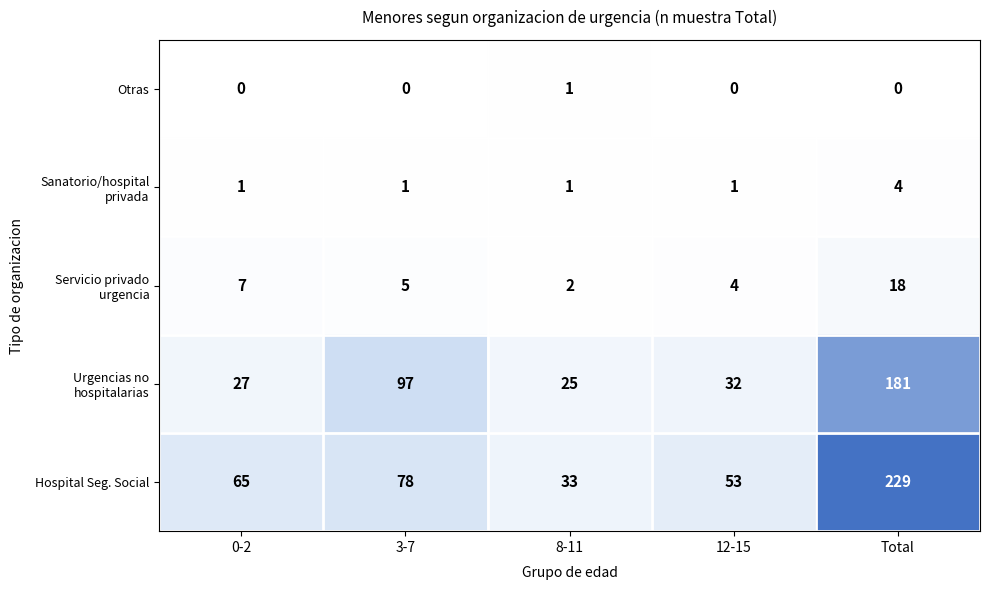

Which series changed the most between 0-2 and 12-15?

Hospital Seg. Social